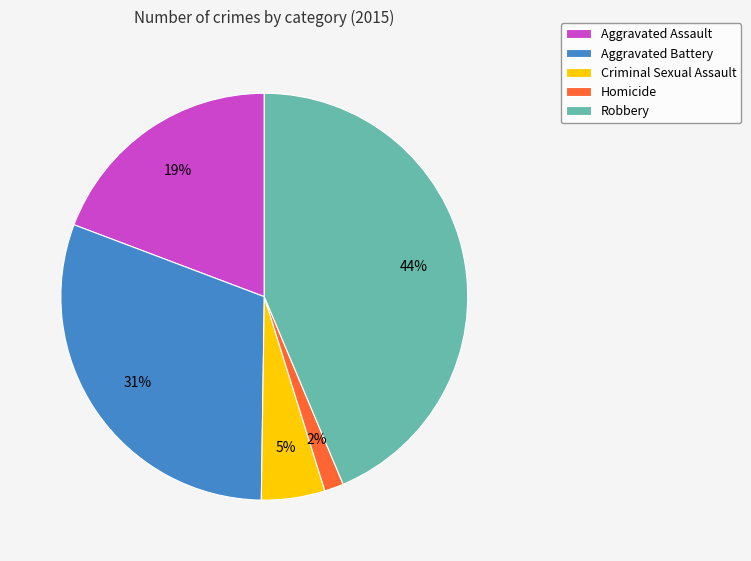

Is it true that Aggravated Battery is 18% of the pie?

False